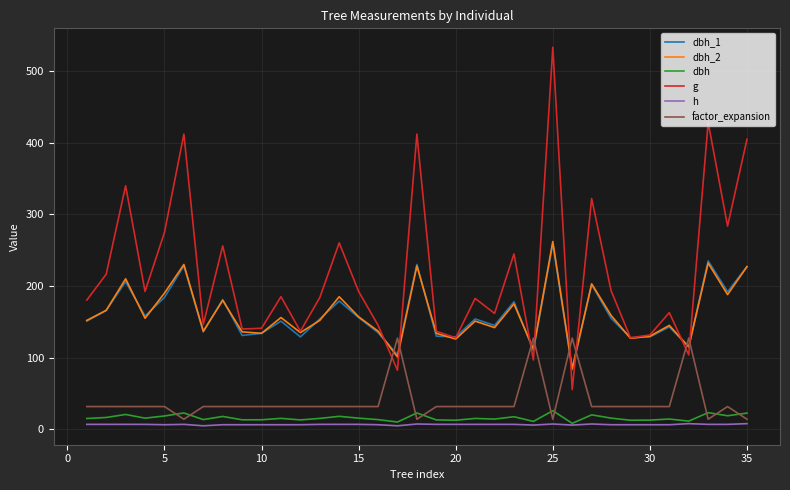

What is the maximum value for g?

533.0